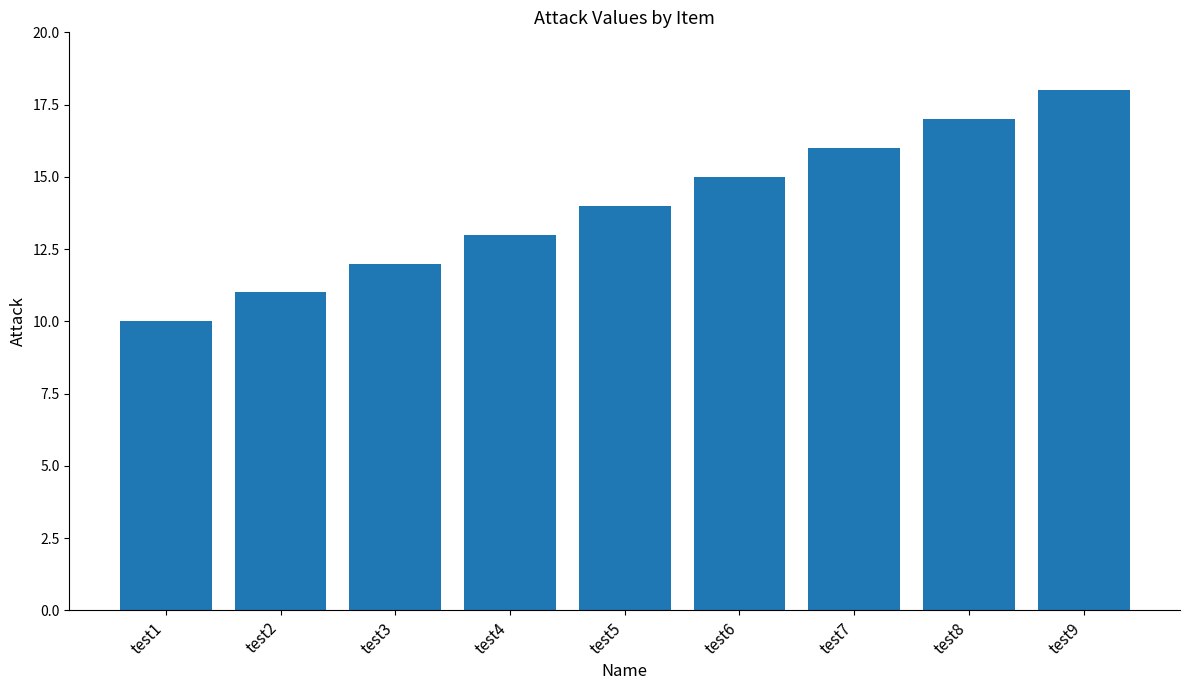

What is the change in value from test1 to test9?

+8